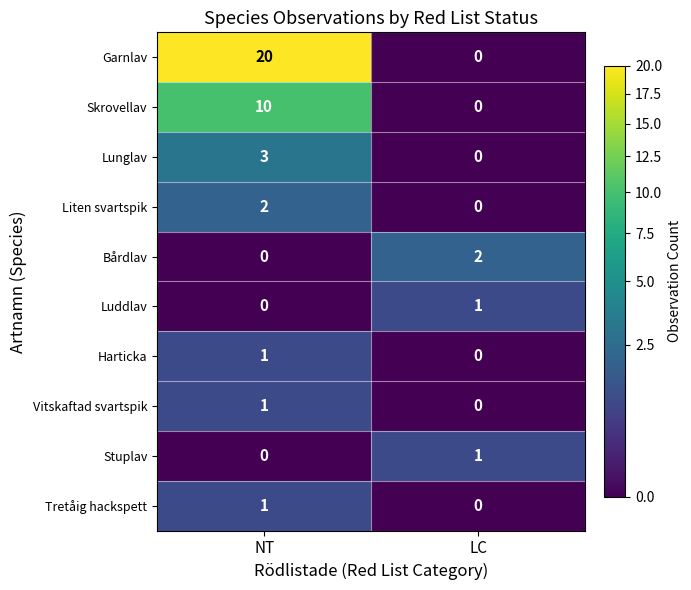

Which series has the widest spread of values?

Garnlav